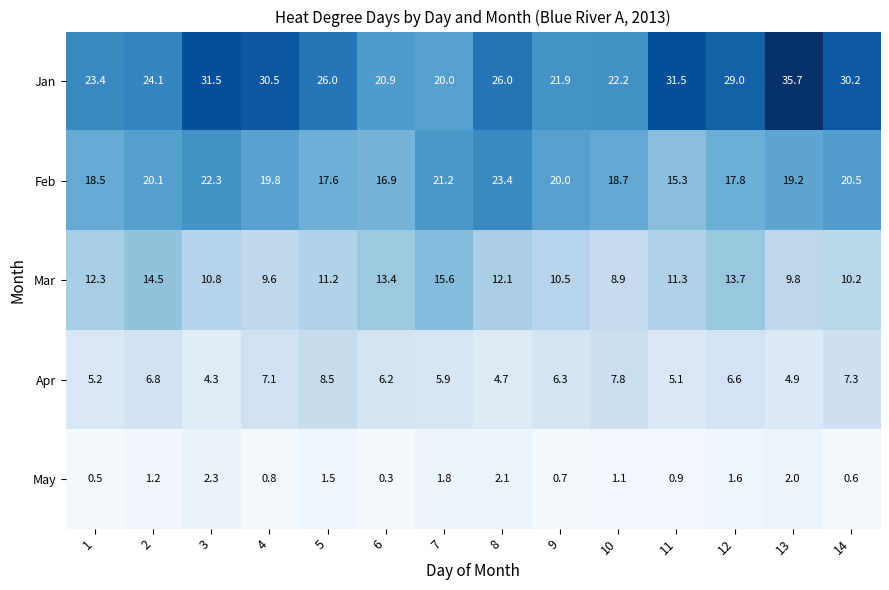

Is the value of May at 4 greater than the value of Jan at 9?

No